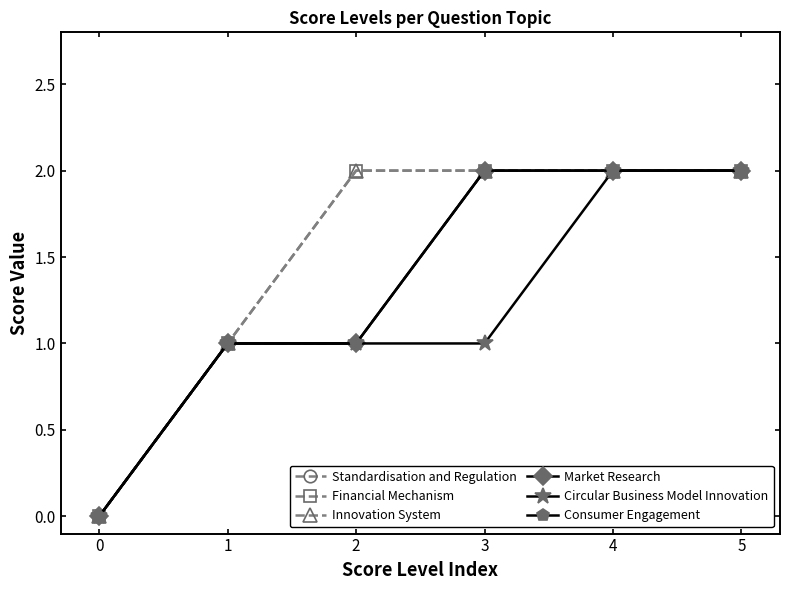

What is the difference between the highest and lowest values at 3?

1